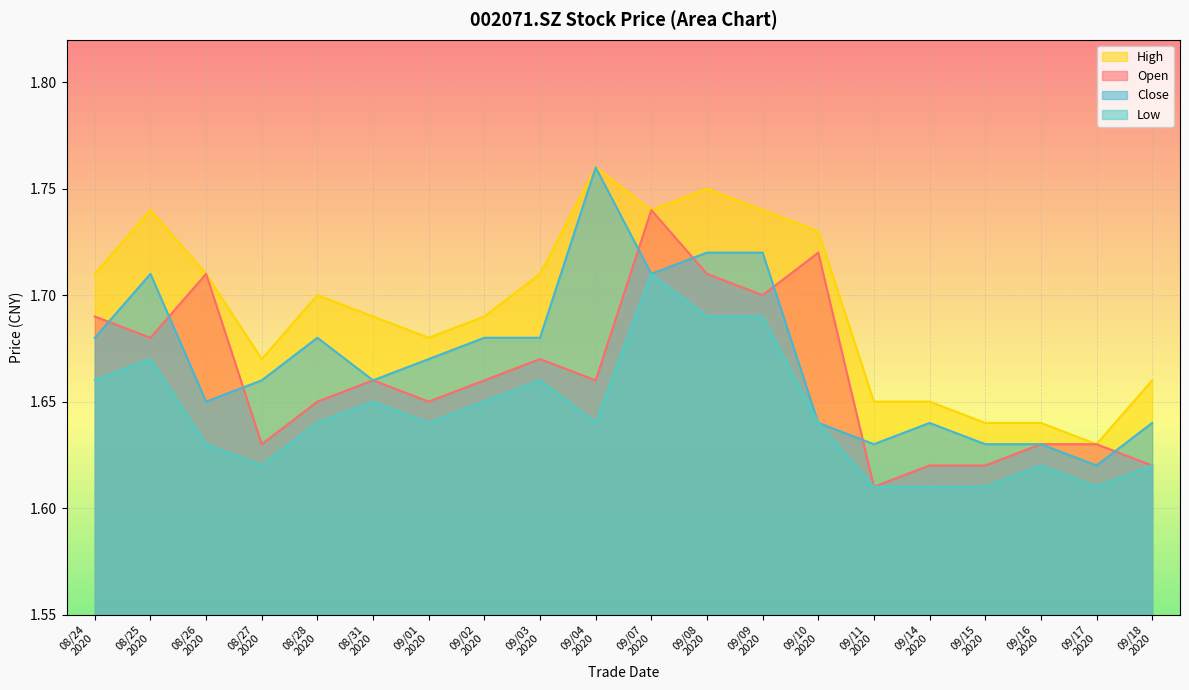

Which series has the largest total across all categories?

High